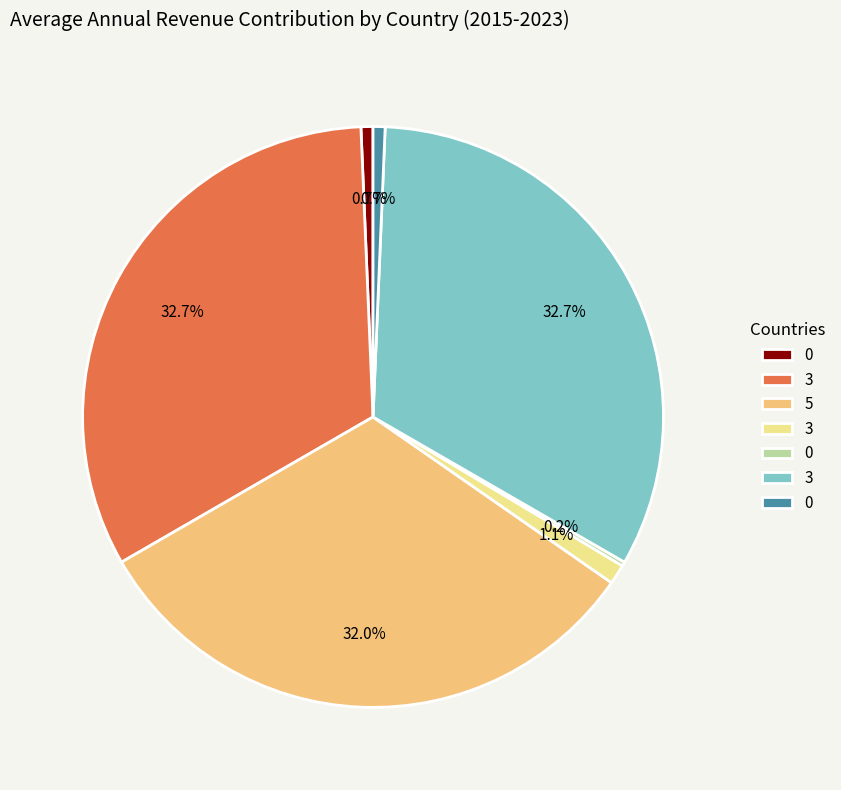

Is there a majority slice in this chart?

No